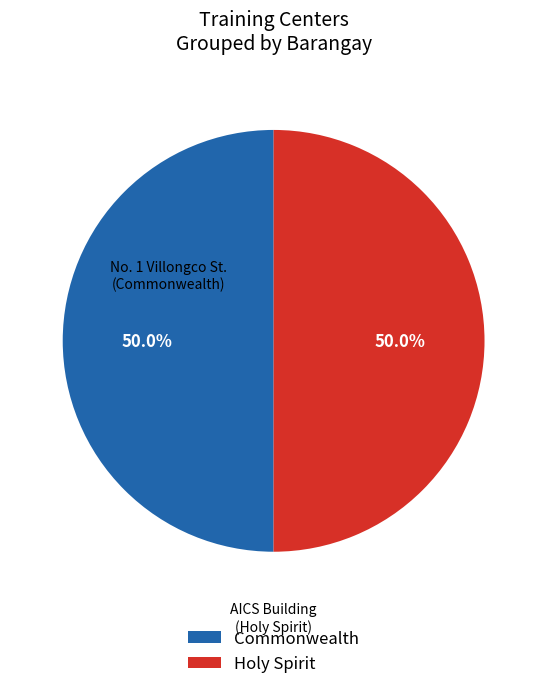

True or false: Holy Spirit accounts for 50% of the total.

True